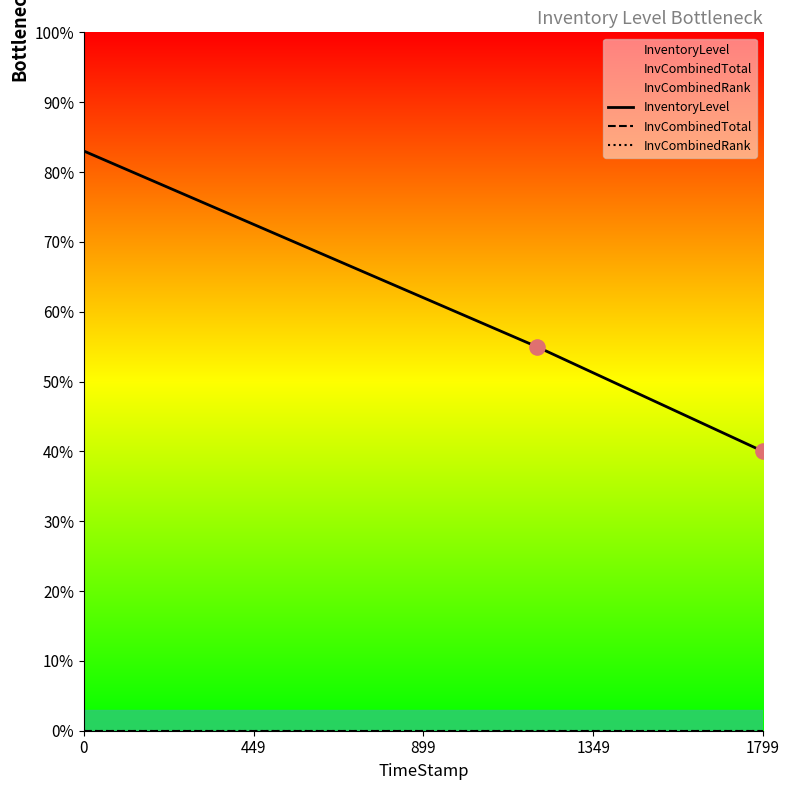

Which series has the widest spread of Y values?

InventoryLevel